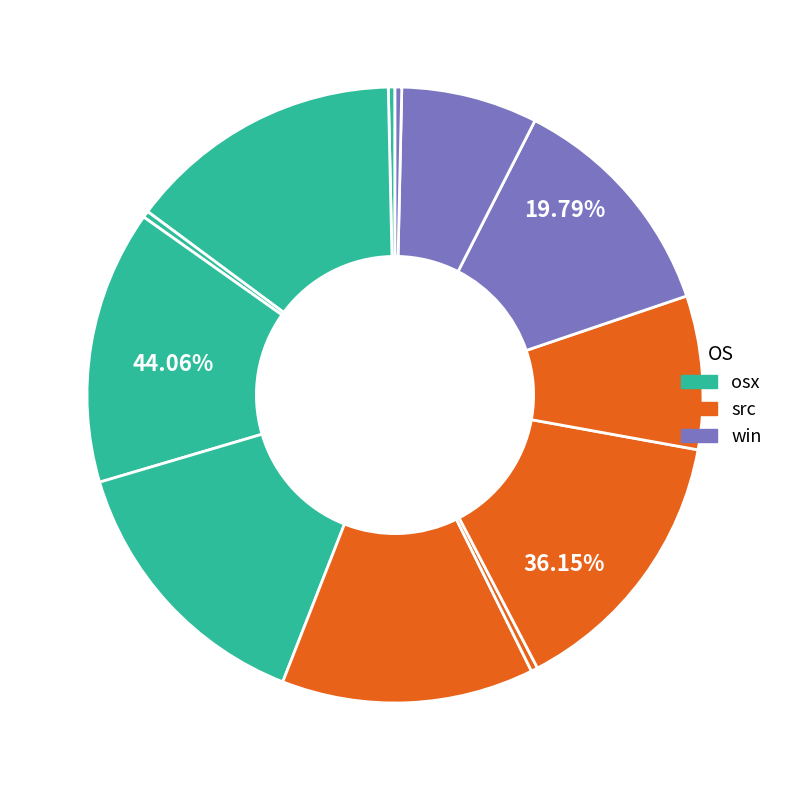

True or false: 观秘阁苏子美题壁及中人张侯家墨迹十九纸率同舍钱才翁学士赋之 accounts for 25% of the total.

False